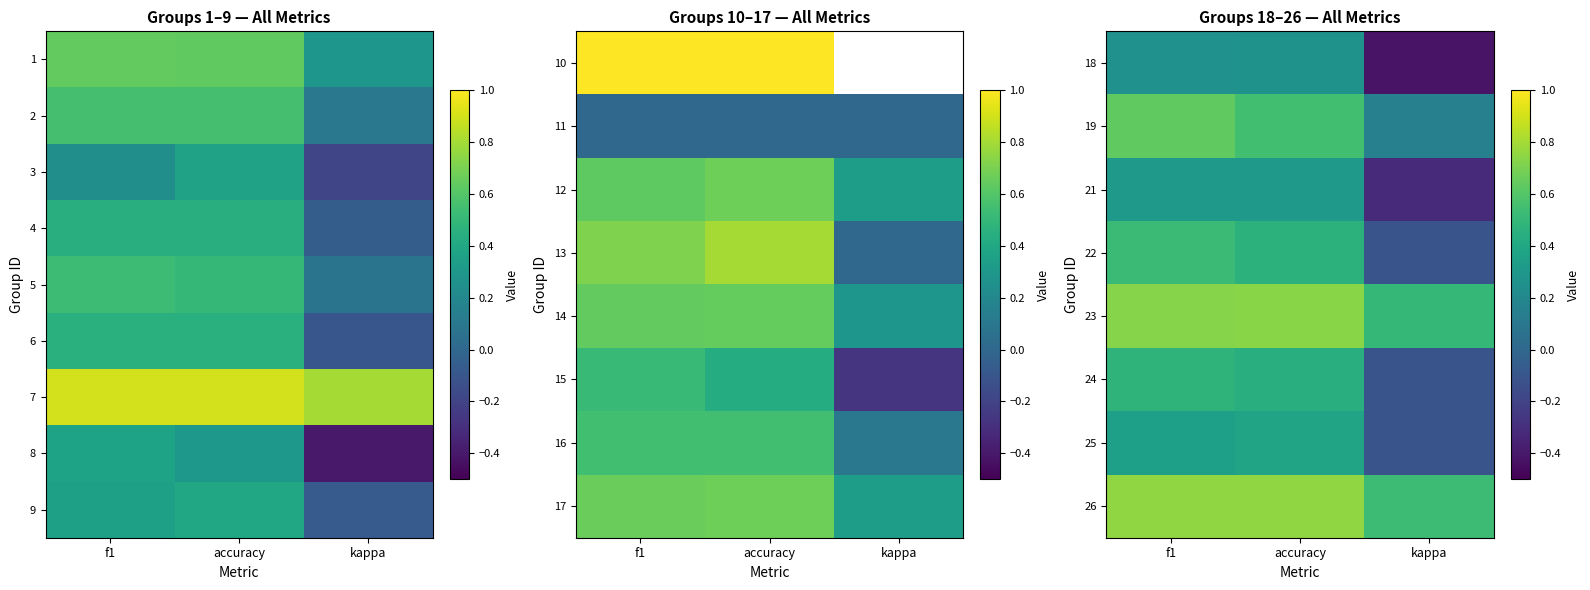

Count the 22 values in the range 0 to 1.

2